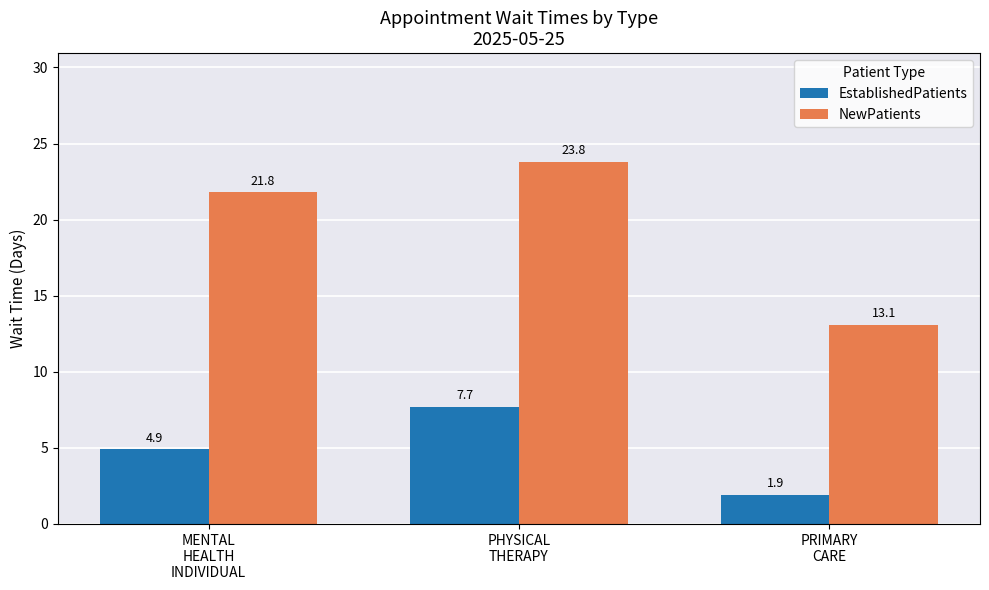

How many groups of bars are there?

3